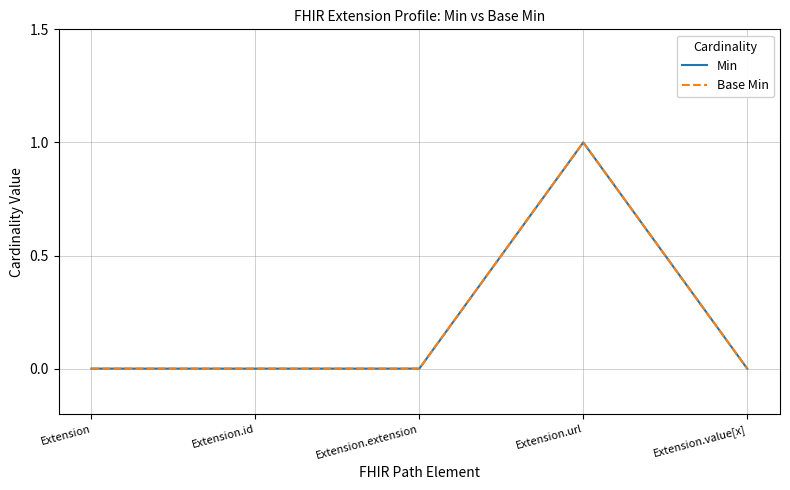

Which has a higher value, Extension.value[x] or Extension.url?

Extension.url